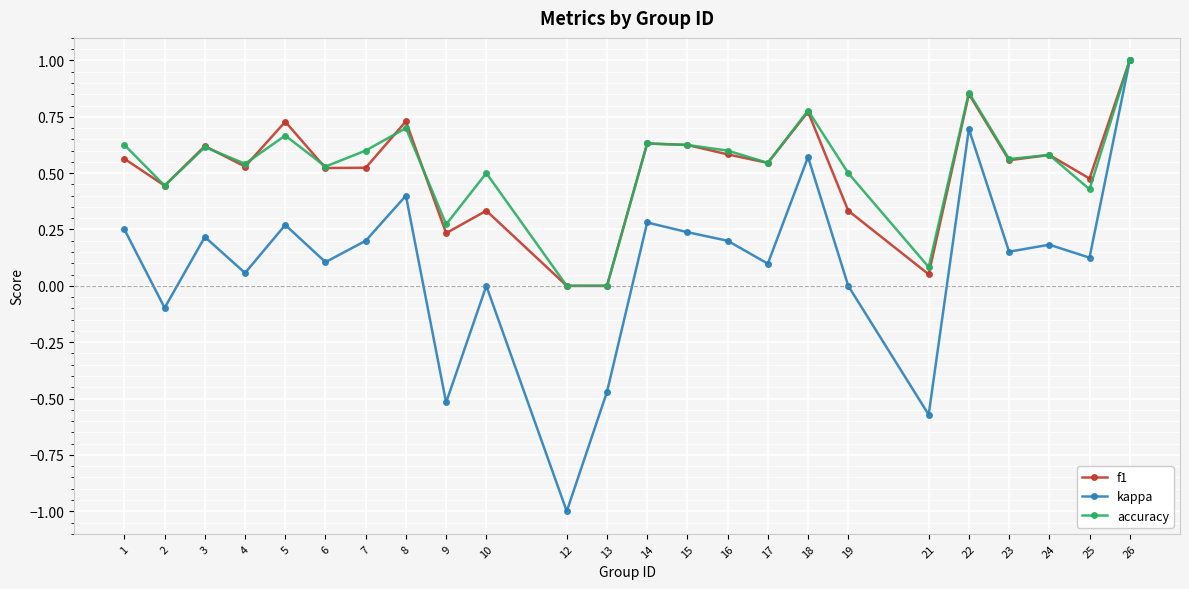

What is the minimum value for kappa?

-1.0